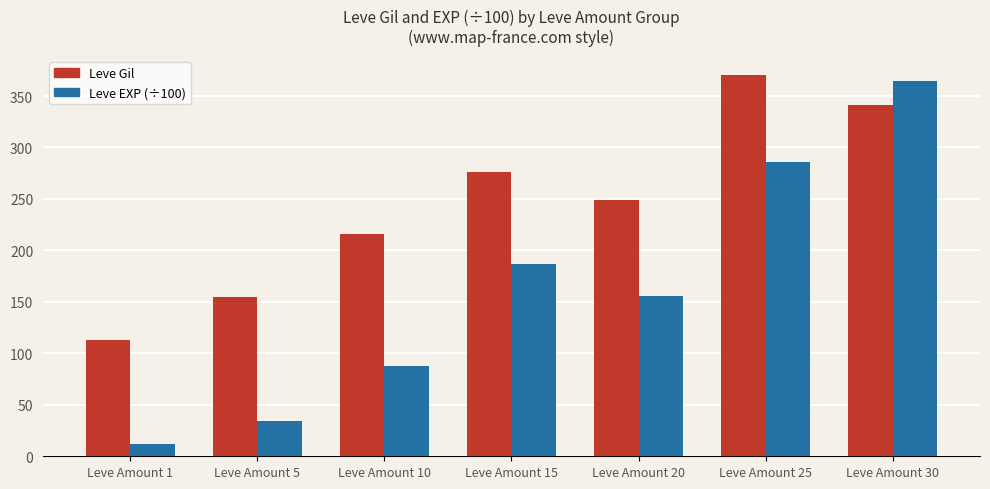

How many values in the Leve Gil series exceed 248?

4